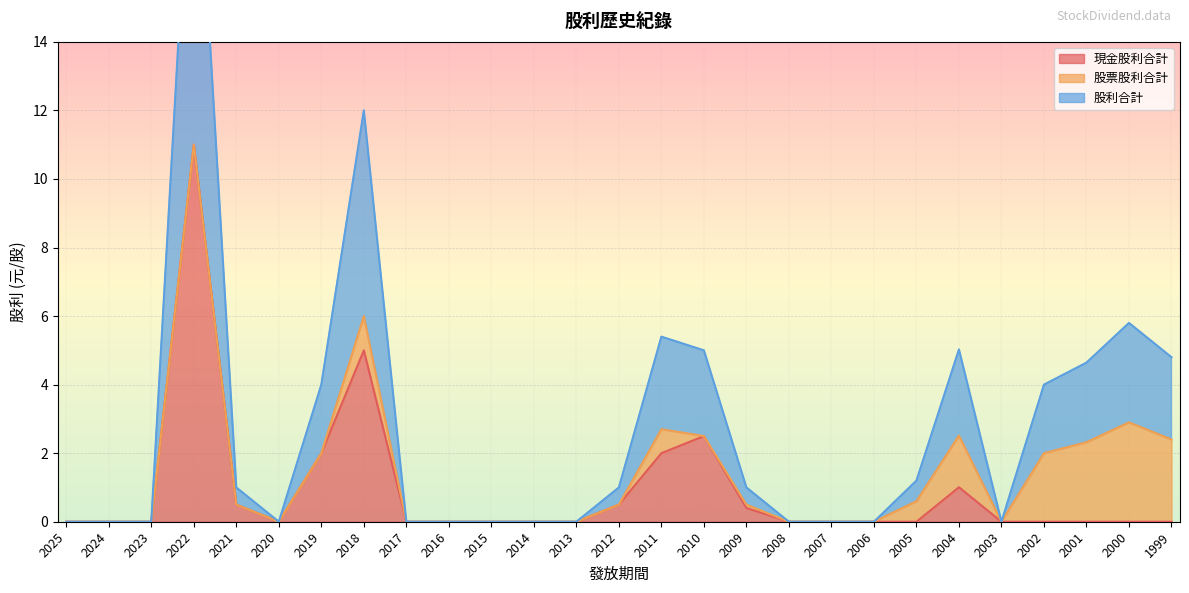

At which category does the chart reach its peak across all series?

2022